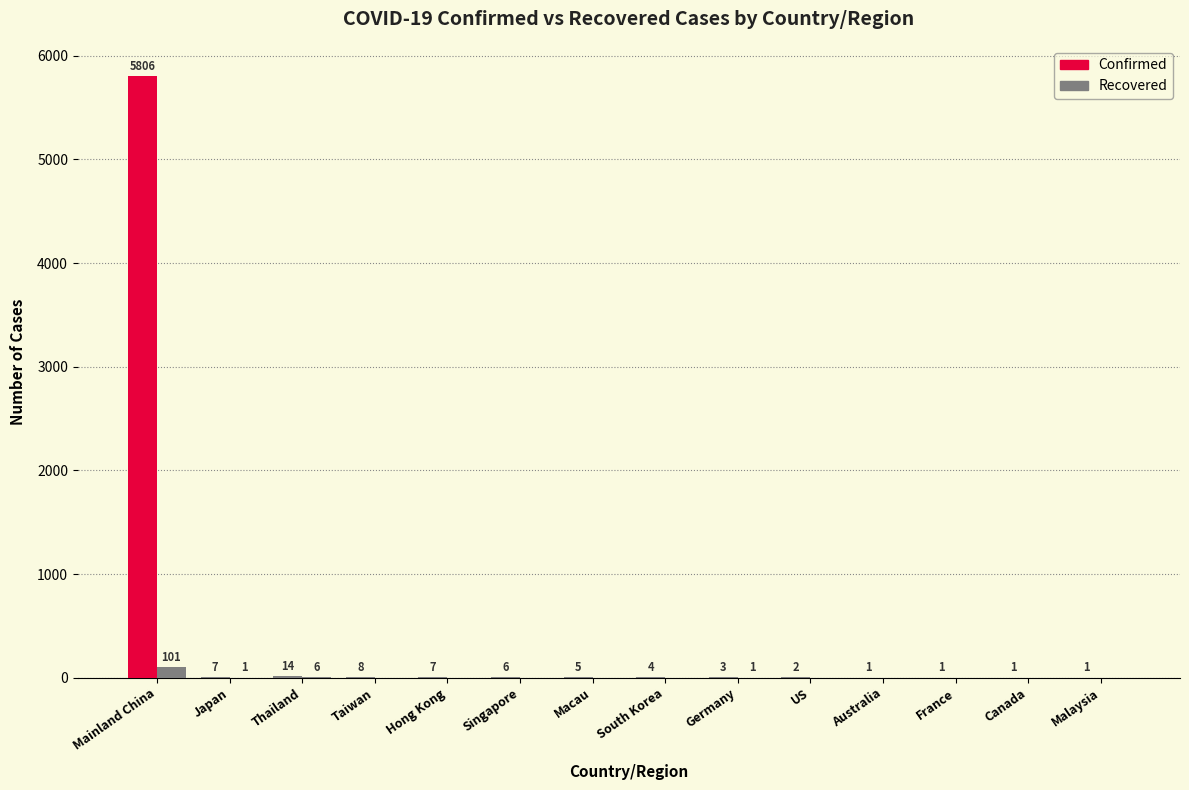

How many series are shown in this chart?

2